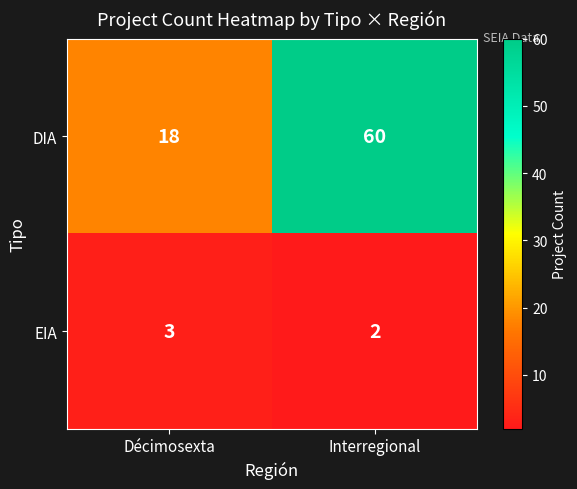

What is the average value of the DIA series?

39